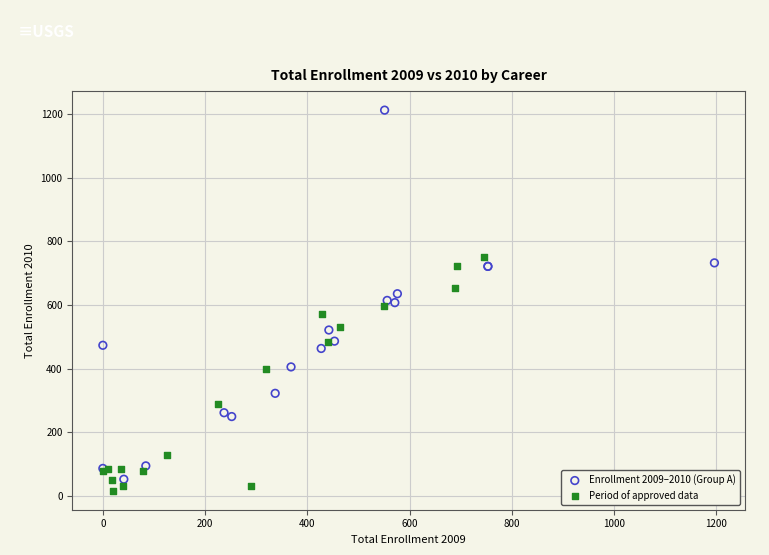

What are all the series names shown in the legend?

Enrollment 2009–2010 (Group A), Period of approved data